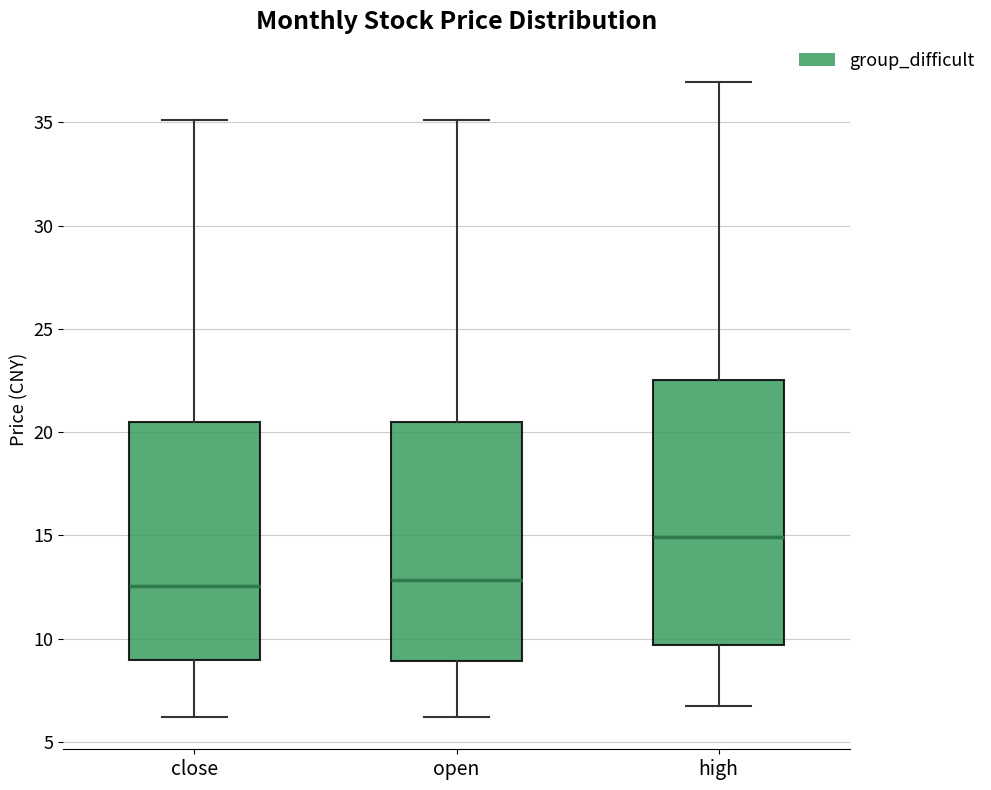

Comparing the boxes themselves (not the whiskers), which one is the tallest?

high